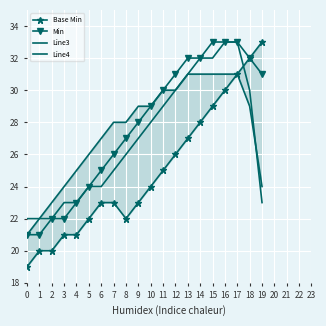

Reading left to right, what are all the values shown in this chart?

Base Min: 19	20	20	21	21	22	23	23	22	23	24	25	26	27	28	29	30	31	32	33
Min: 21	21	22	22	23	24	25	26	27	28	29	30	31	32	32	33	33	33	32	31
Line3: 22	22	22	23	23	24	24	25	26	27	28	29	30	31	32	32	33	33	30	23
Line4: 21	22	23	24	25	26	27	28	28	29	29	30	30	31	31	31	31	31	29	24